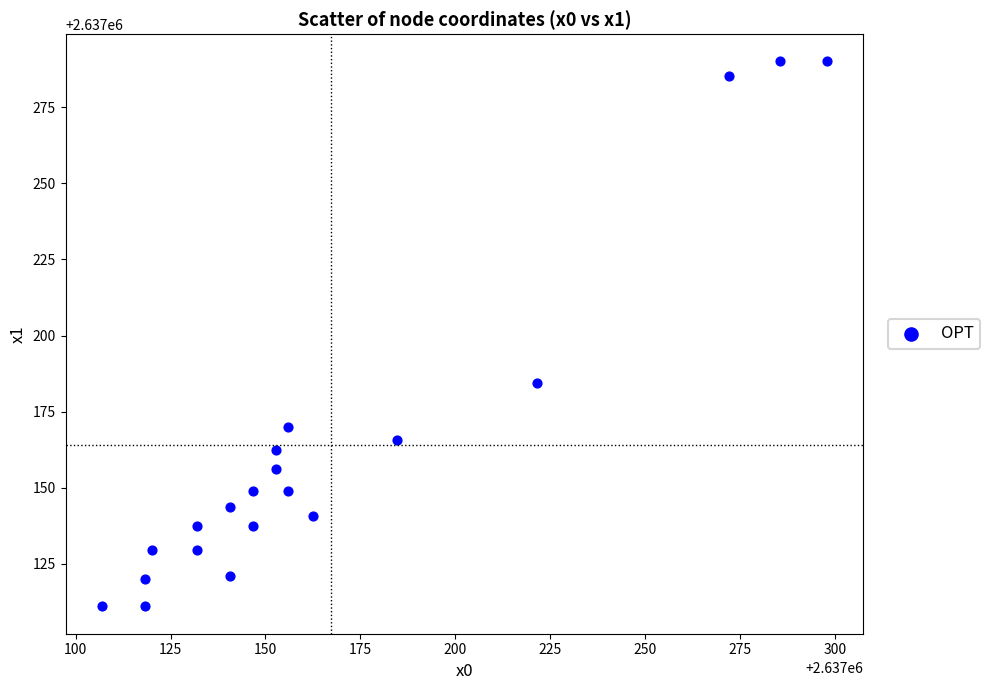

What Y value in the scatter plot is closest to 2637200?

2637184.6